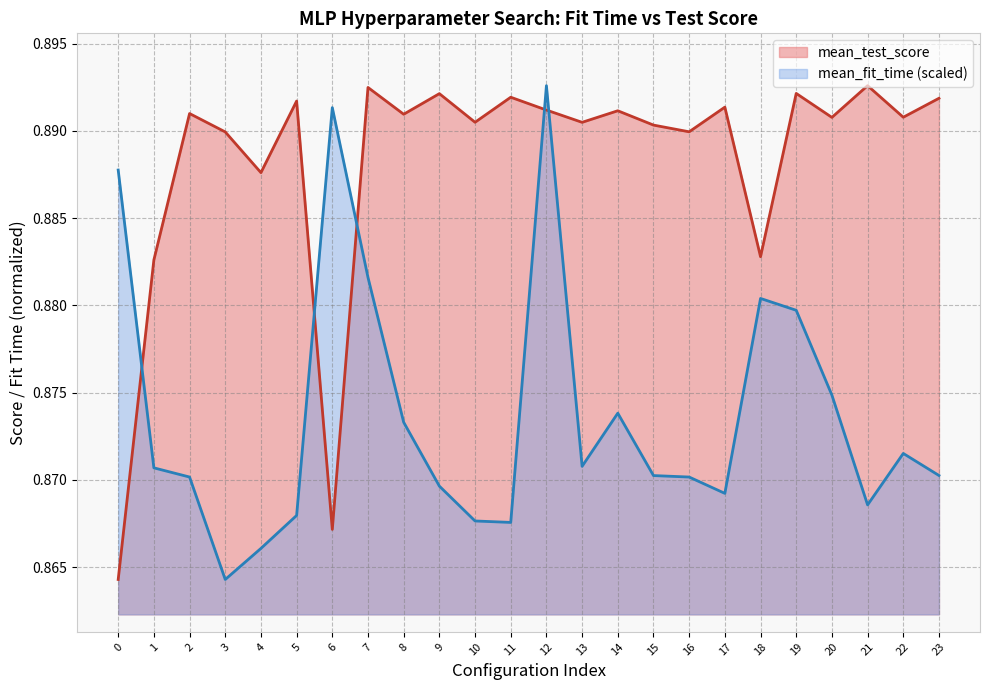

Reading left to right, what are all the values shown in this chart?

mean_fit_time: 0=0.9	1=0.9	2=0.9	3=0.9	4=0.9	5=0.9	6=0.9	7=0.9	8=0.9	9=0.9	10=0.9	11=0.9	12=0.9	13=0.9	14=0.9	15=0.9	16=0.9	17=0.9	18=0.9	19=0.9	20=0.9	21=0.9	22=0.9	23=0.9
mean_test_score: 0=0.9	1=0.9	2=0.9	3=0.9	4=0.9	5=0.9	6=0.9	7=0.9	8=0.9	9=0.9	10=0.9	11=0.9	12=0.9	13=0.9	14=0.9	15=0.9	16=0.9	17=0.9	18=0.9	19=0.9	20=0.9	21=0.9	22=0.9	23=0.9